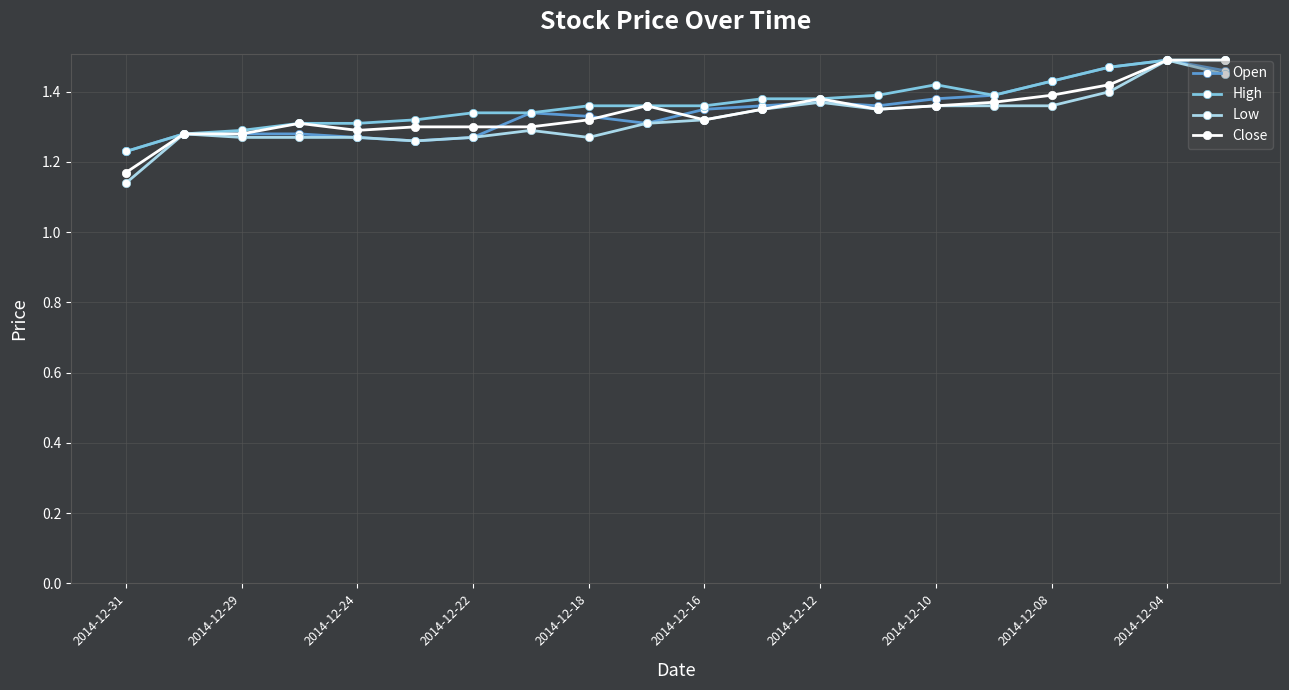

Count the Open values in the range 1 to 2.

20